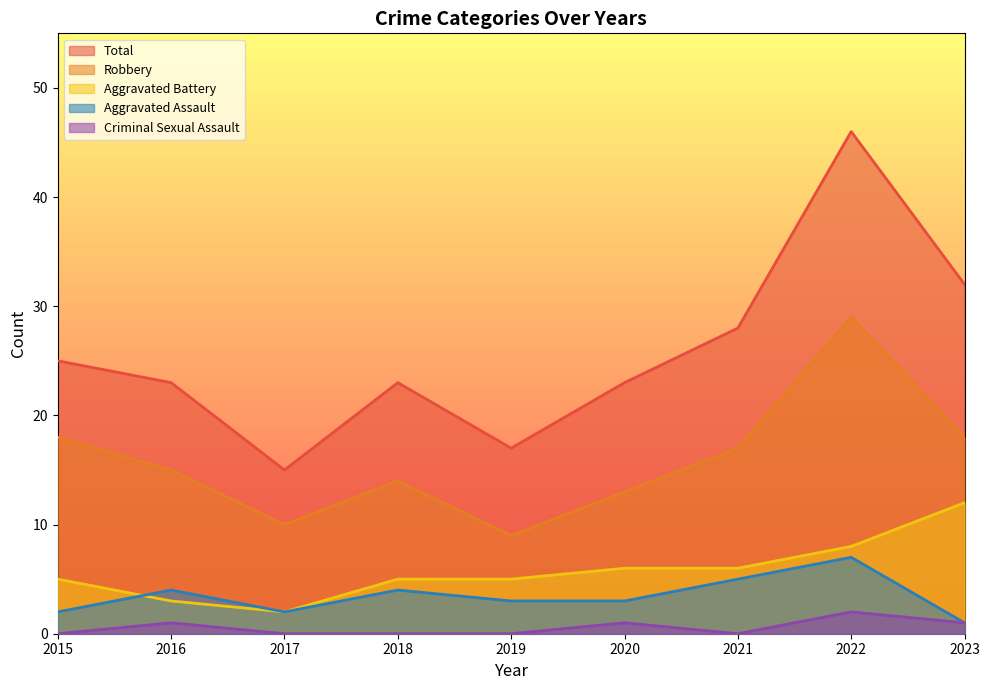

The Aggravated Assault series shows 1 at 2023. True or false?

True